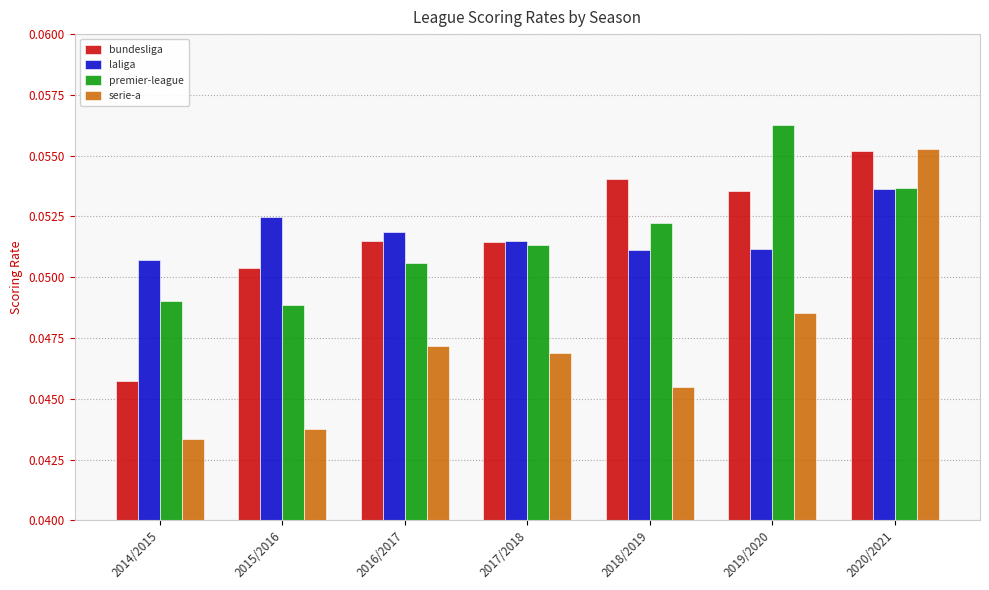

At 2019/2020, list the series in order from smallest to largest.

serie-a, laliga, bundesliga, premier-league